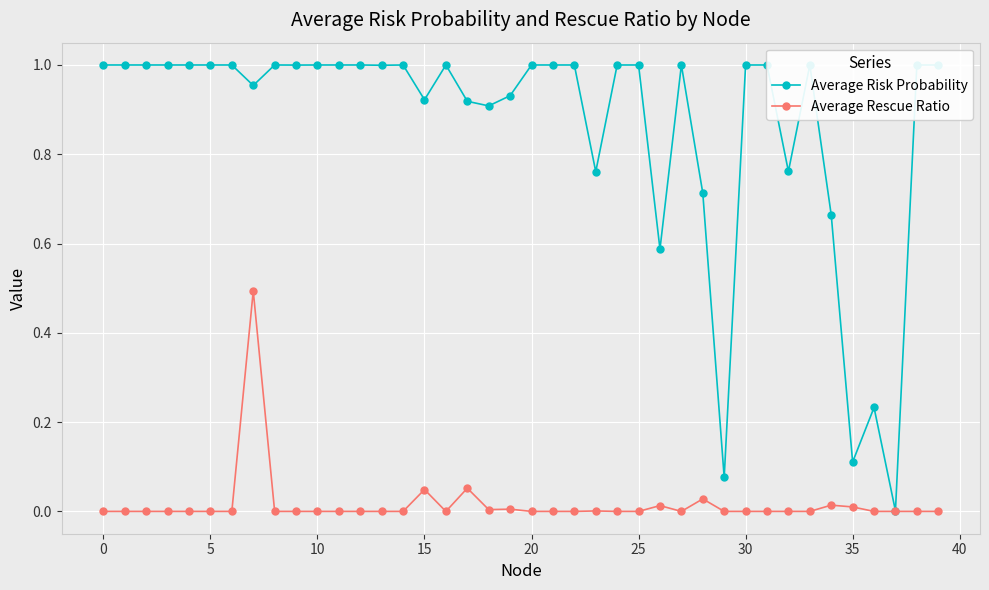

Which series has the widest spread of values?

Average Risk Probability